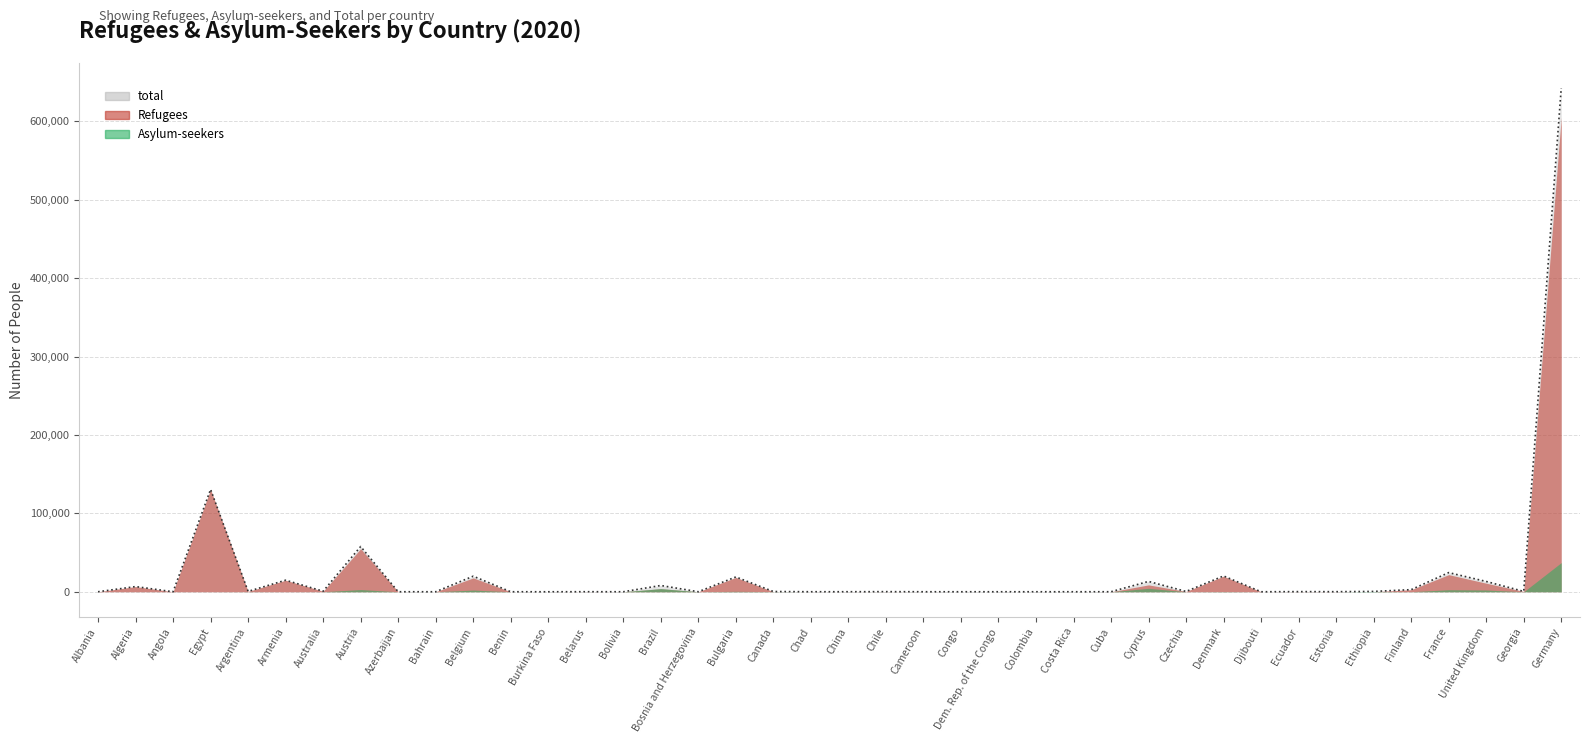

What position from the right is Chile?

19